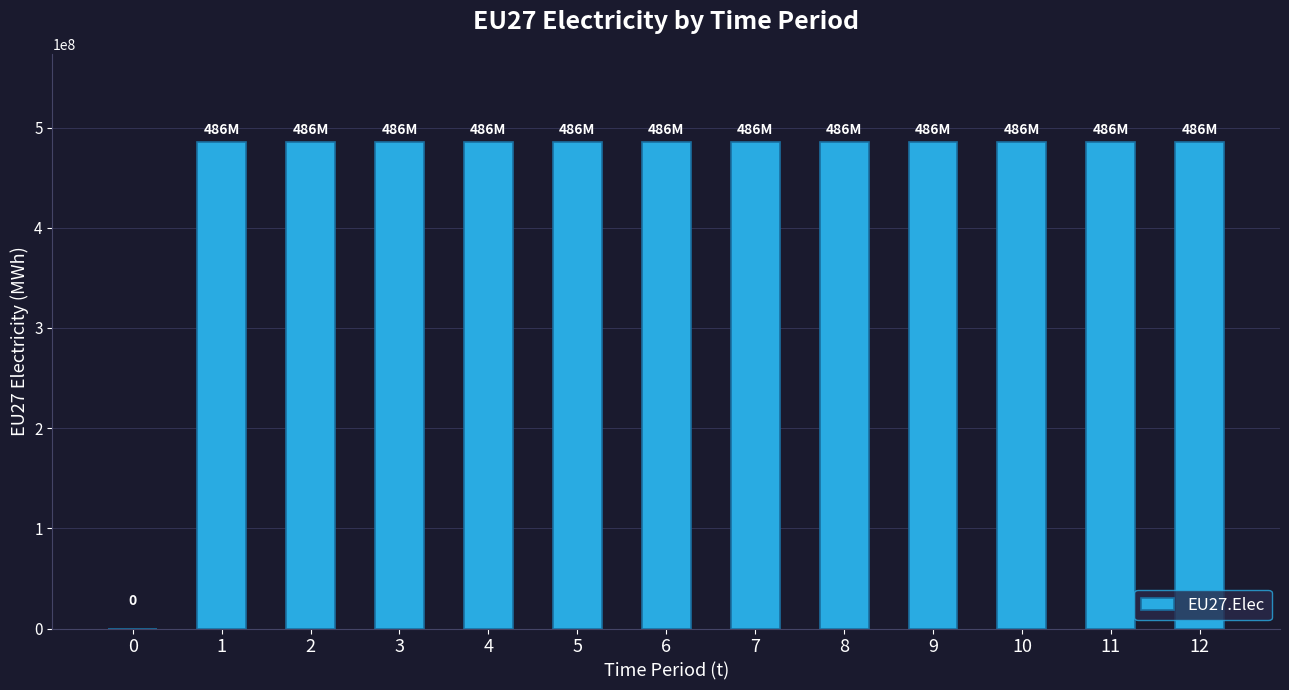

Approximately how many times larger is the value at 4 compared to 1?

1.0